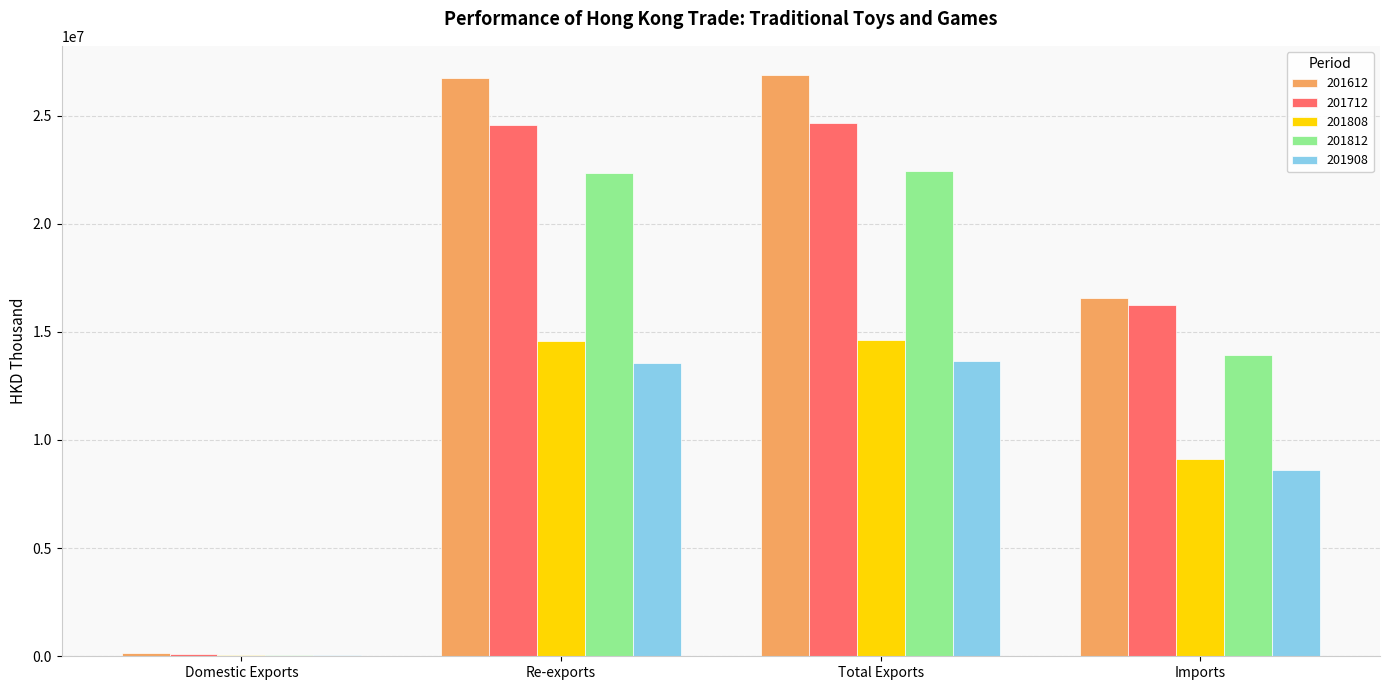

What is the maximum value shown in the chart?

26878119.5